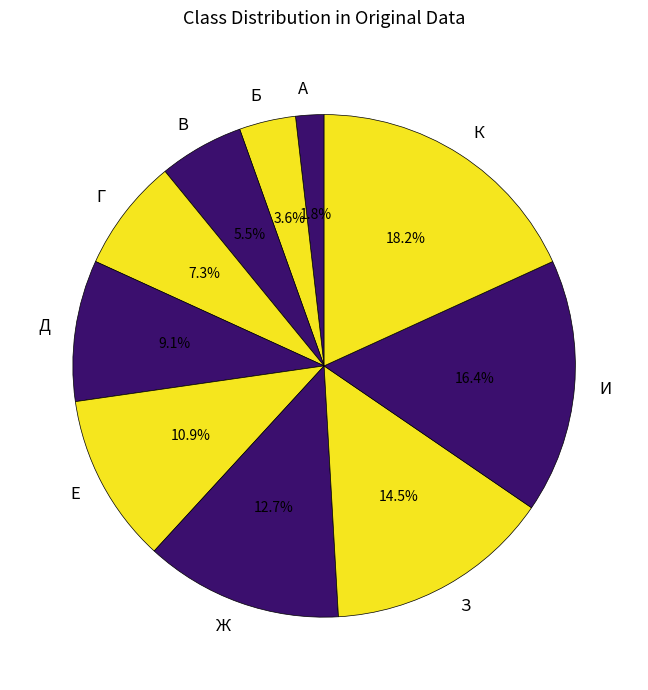

Is Д the majority of the pie?

No